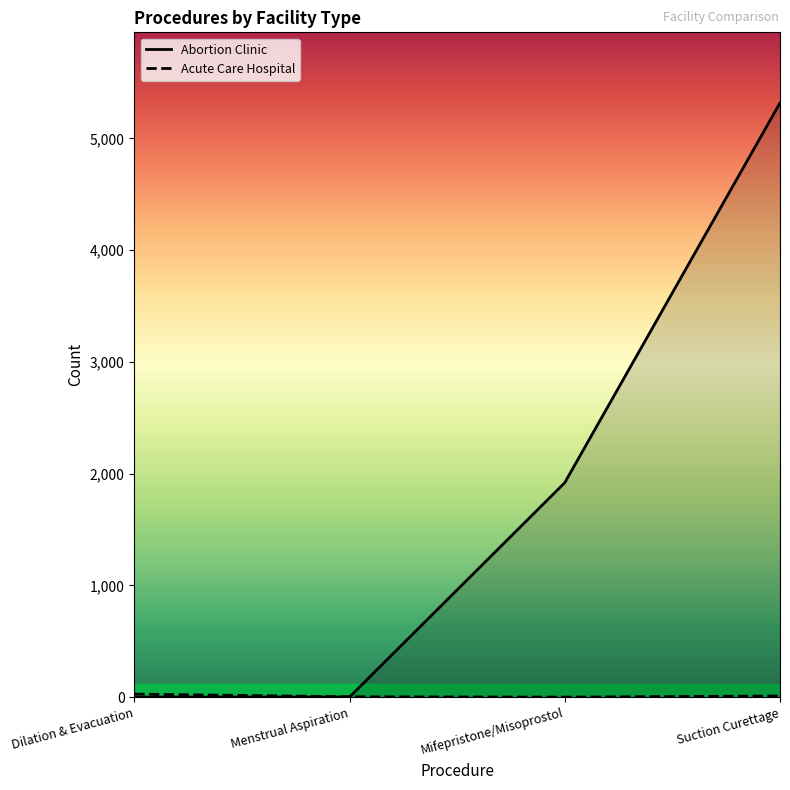

The Acute_Care_Hospital series shows 10 at Suction Curettage. True or false?

True